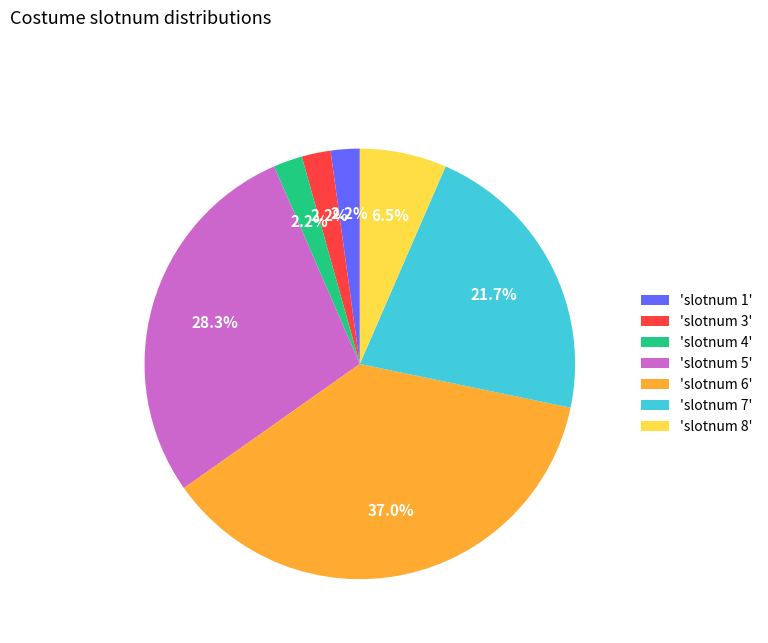

How many segments does this pie chart have?

7